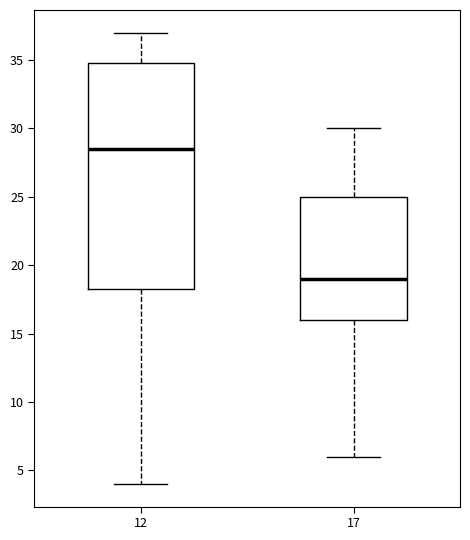

Reading left to right, transcribe this box plot: for each box, give where its median line is, the range the box spans, and where its two whiskers end, as read against the y-axis. The values are not printed on the chart, so give them approximately, as read against the axis.

12: median 28.5, box 18.5 to 35.0, whiskers 4.0 to 37.0
17: median 19.0, box 16.0 to 25.0, whiskers 6.0 to 30.0